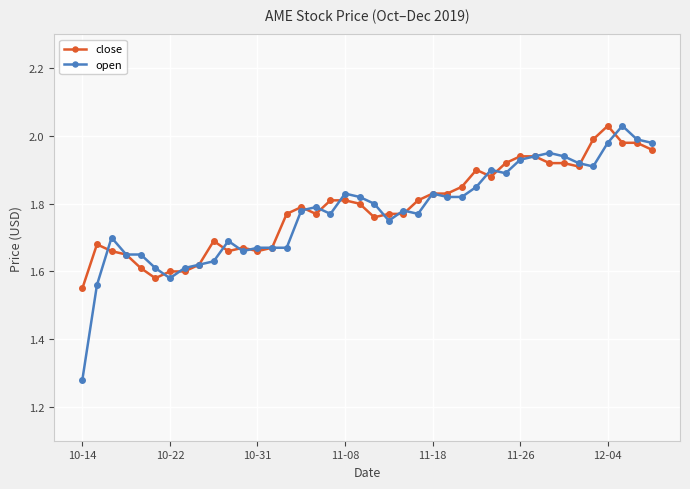

True or false: open has more than 2 points higher than both neighbors.

True